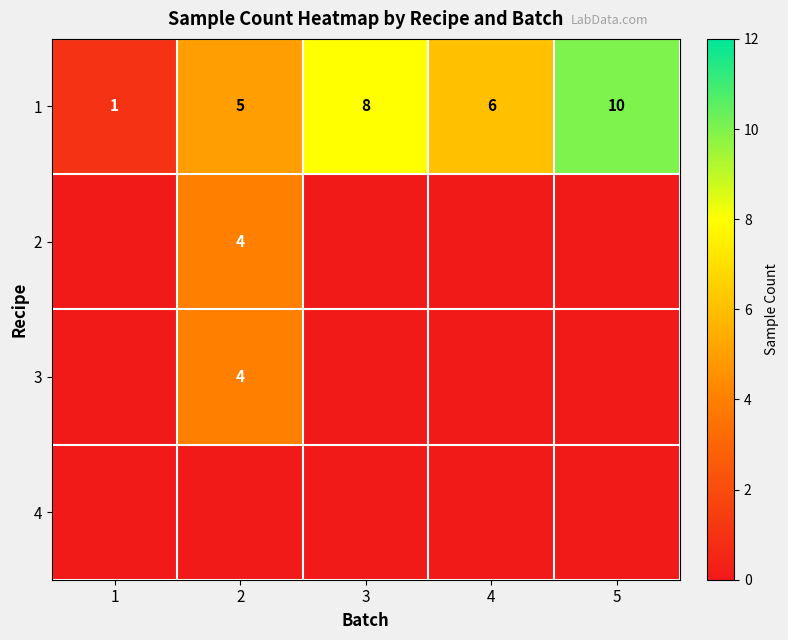

Which category has the lowest value across all series?

1